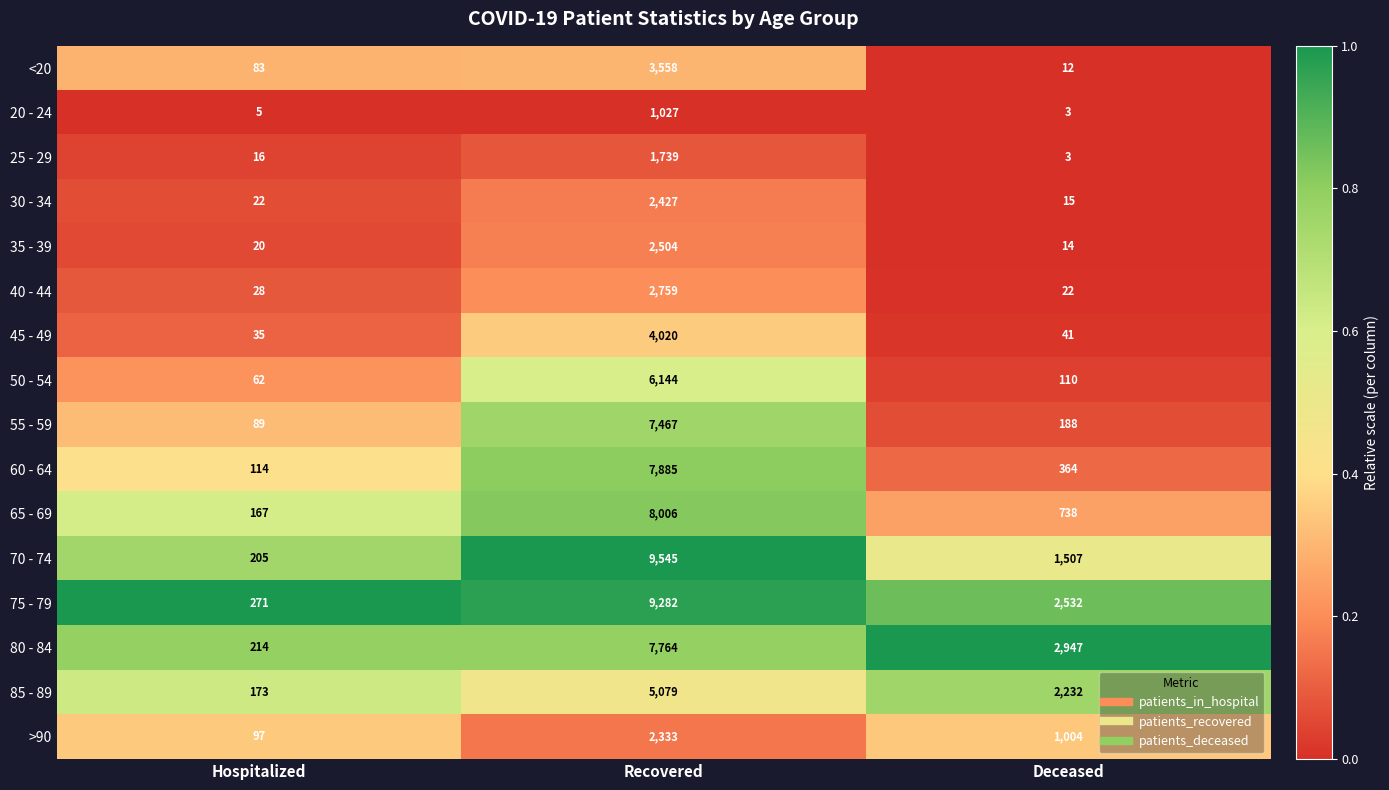

What is the difference between the highest and lowest values at Hospitalized?

266